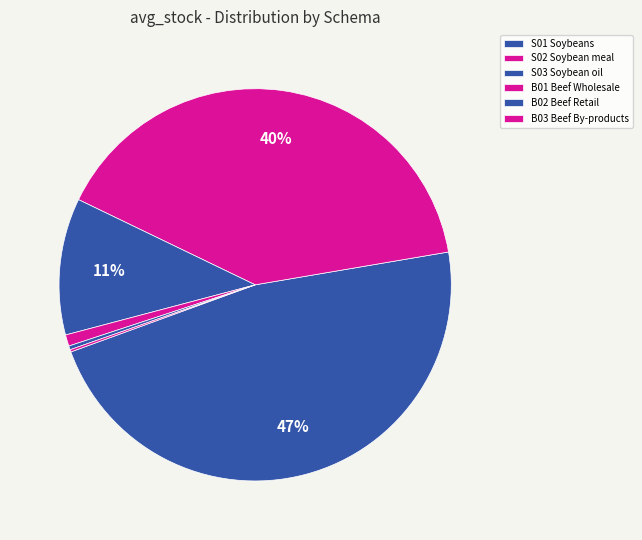

Which slice is the largest?

S01 Soybeans